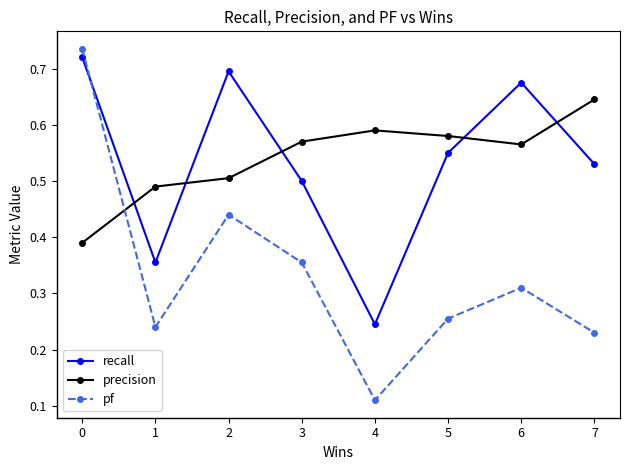

How many times do precision and recall cross each other?

5